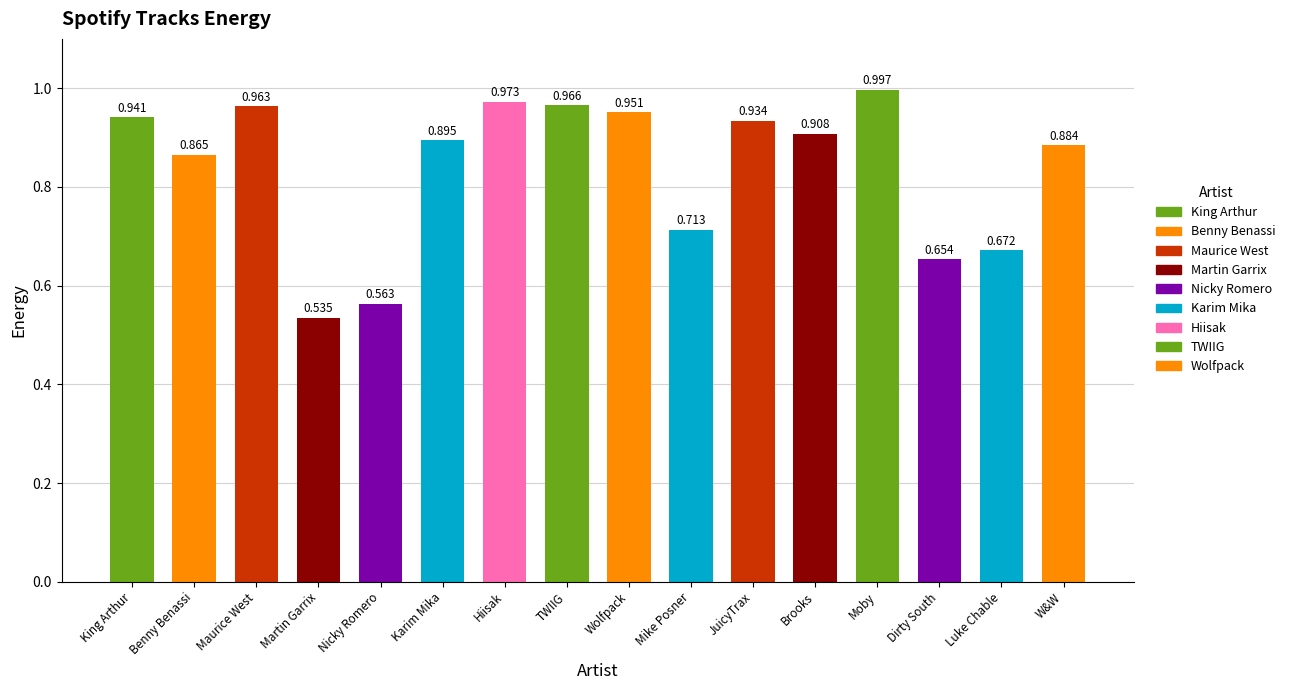

At which label is the value closest to 0?

Martin Garrix